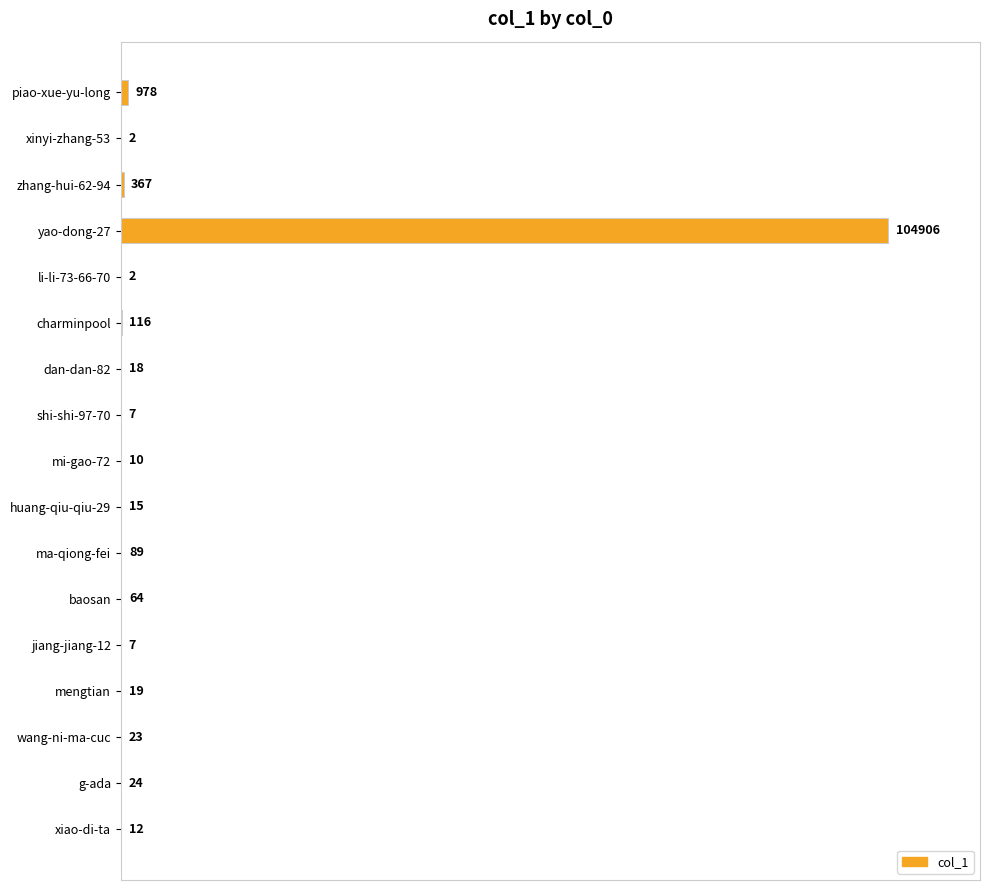

Reading top to bottom, list all the values displayed in this chart.

piao-xue-yu-long=978	xinyi-zhang-53=2	zhang-hui-62-94=367	yao-dong-27=104906	li-li-73-66-70=2	charminpool=116	dan-dan-82=18	shi-shi-97-70=7	mi-gao-72=10	huang-qiu-qiu-29=15	ma-qiong-fei=89	baosan=64	jiang-jiang-12=7	mengtian=19	wang-ni-ma-cuc=23	g-ada=24	xiao-di-ta=12